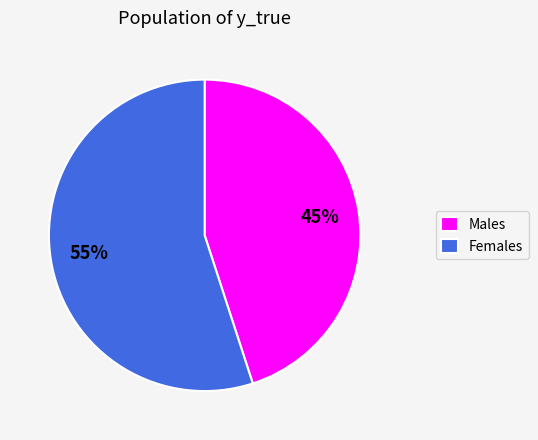

Which slice is the smallest?

Males